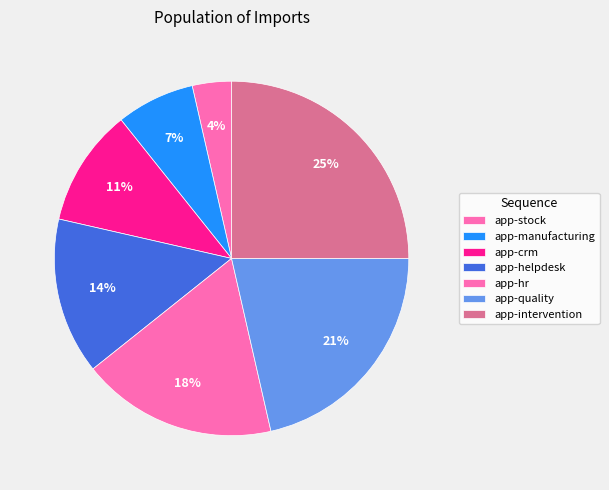

What is the ratio of the value at app-hr to the value at app-helpdesk?

1.2